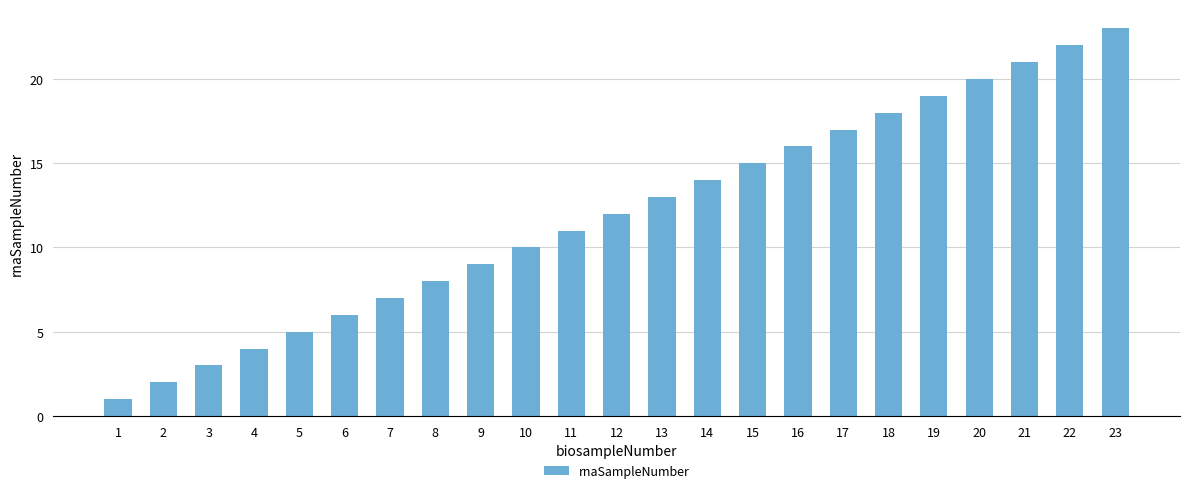

True or false: the data shows 30 at 22.

False